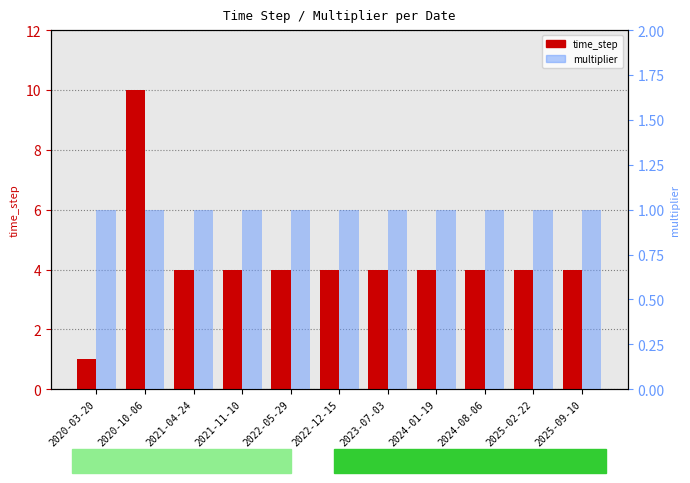

List the labels in order of multiplier value, largest first.

2020-03-20, 2020-10-06, 2021-04-24, 2021-11-10, 2022-05-29, 2022-12-15, 2023-07-03, 2024-01-19, 2024-08-06, 2025-02-22, 2025-09-10